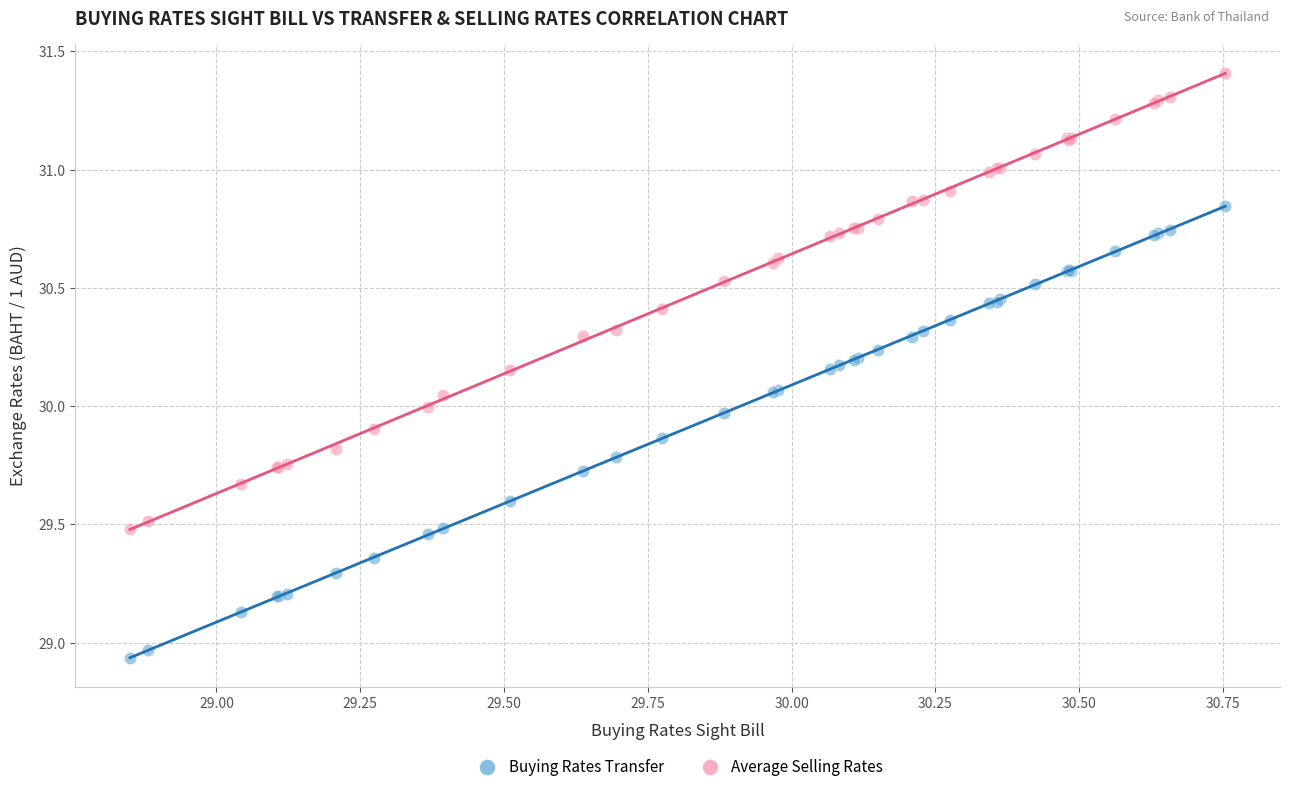

What are all the series names shown in the legend?

Buying Rates Transfer, Average Selling Rates